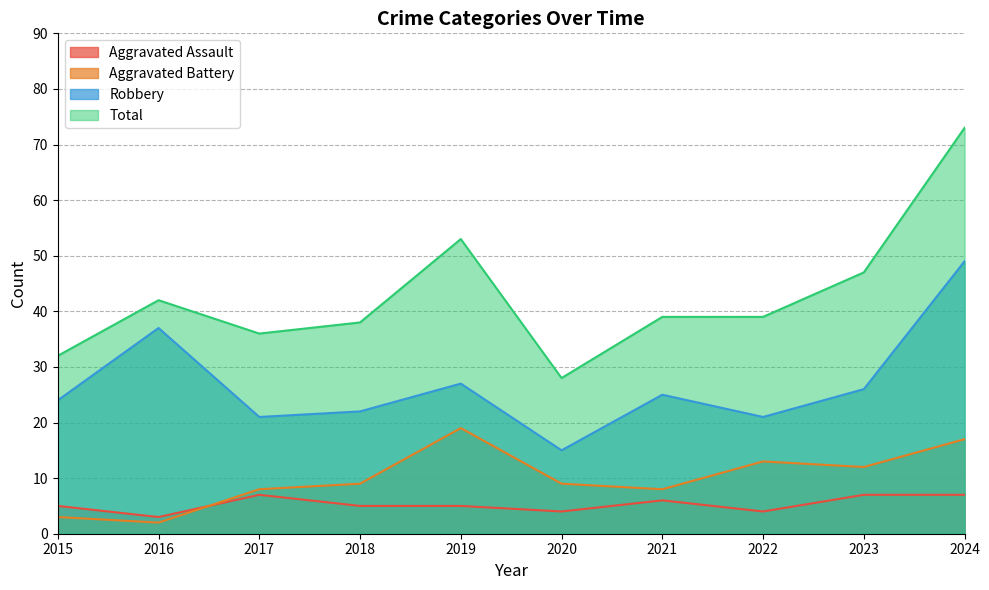

Reading left to right, list all the values displayed in this chart.

Aggravated Assault: 2015=5	2016=3	2017=7	2018=5	2019=5	2020=4	2021=6	2022=4	2023=7	2024=7
Aggravated Battery: 2015=3	2016=2	2017=8	2018=9	2019=19	2020=9	2021=8	2022=13	2023=12	2024=17
Robbery: 2015=24	2016=37	2017=21	2018=22	2019=27	2020=15	2021=25	2022=21	2023=26	2024=49
Total: 2015=32	2016=42	2017=36	2018=38	2019=53	2020=28	2021=39	2022=39	2023=47	2024=73